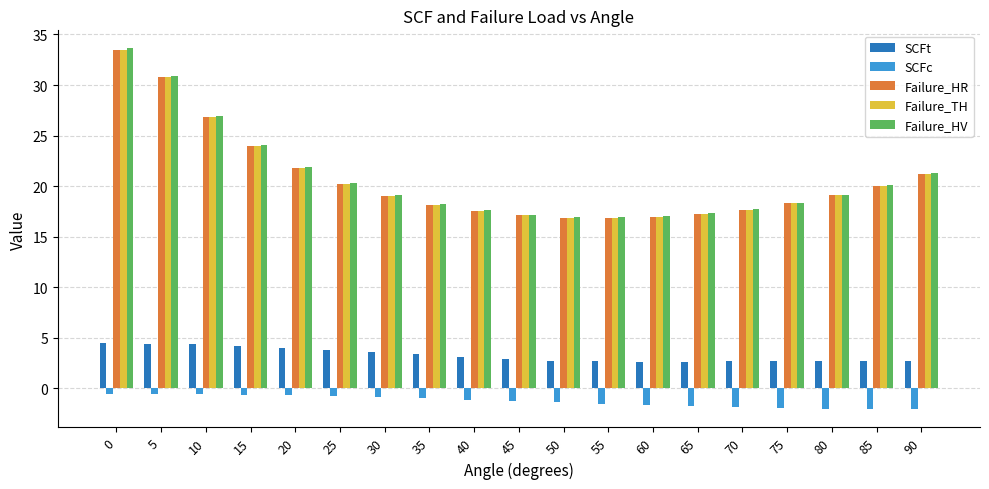

Which series has the largest range (max minus min)?

Failure_HV